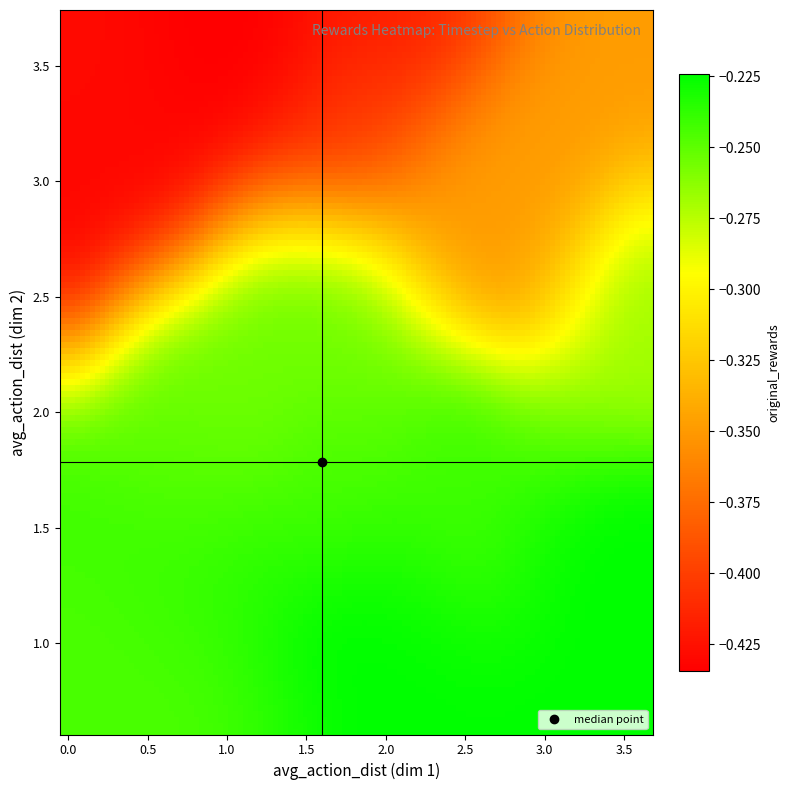

List the series in order of their peak value, highest first.

avg_action_dist_y, avg_action_dist_x, original_rewards